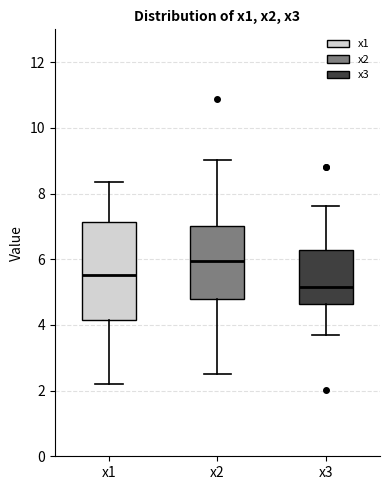

Reading left to right, transcribe this box plot: for each box, give where its median line is, the range the box spans, and where its two whiskers end, as read against the y-axis. The values are not printed on the chart, so give them approximately, as read against the axis.

x1: median 5.6, box 4.2 to 7.2, whiskers 2.2 to 8.4
x2: median 6.0, box 4.8 to 7.0, whiskers 2.6 to 9.0
x3: median 5.2, box 4.6 to 6.2, whiskers 3.6 to 7.6